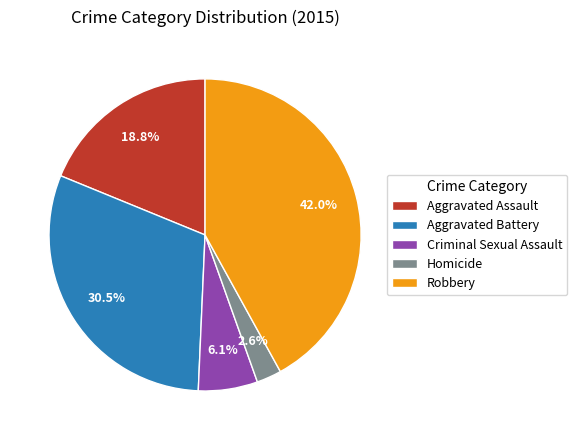

Between Homicide and Aggravated Battery, which is larger?

Aggravated Battery